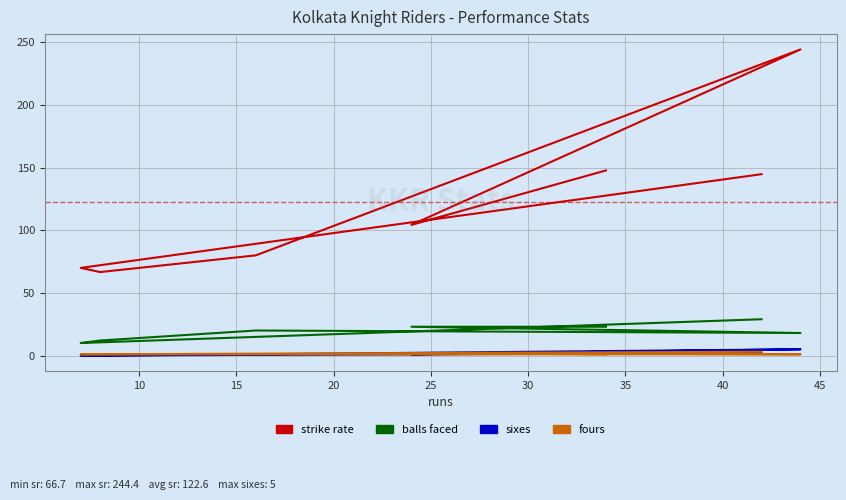

What is the total value across all series at 20?

102.0